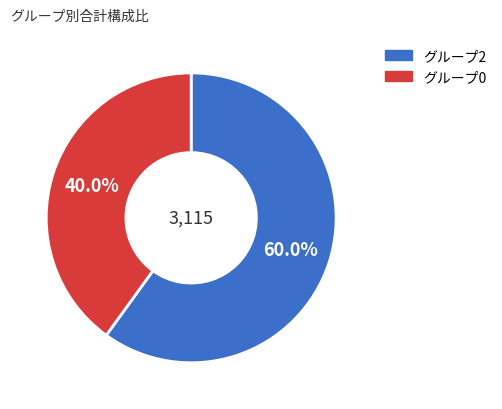

Is there a majority slice in this chart?

Yes